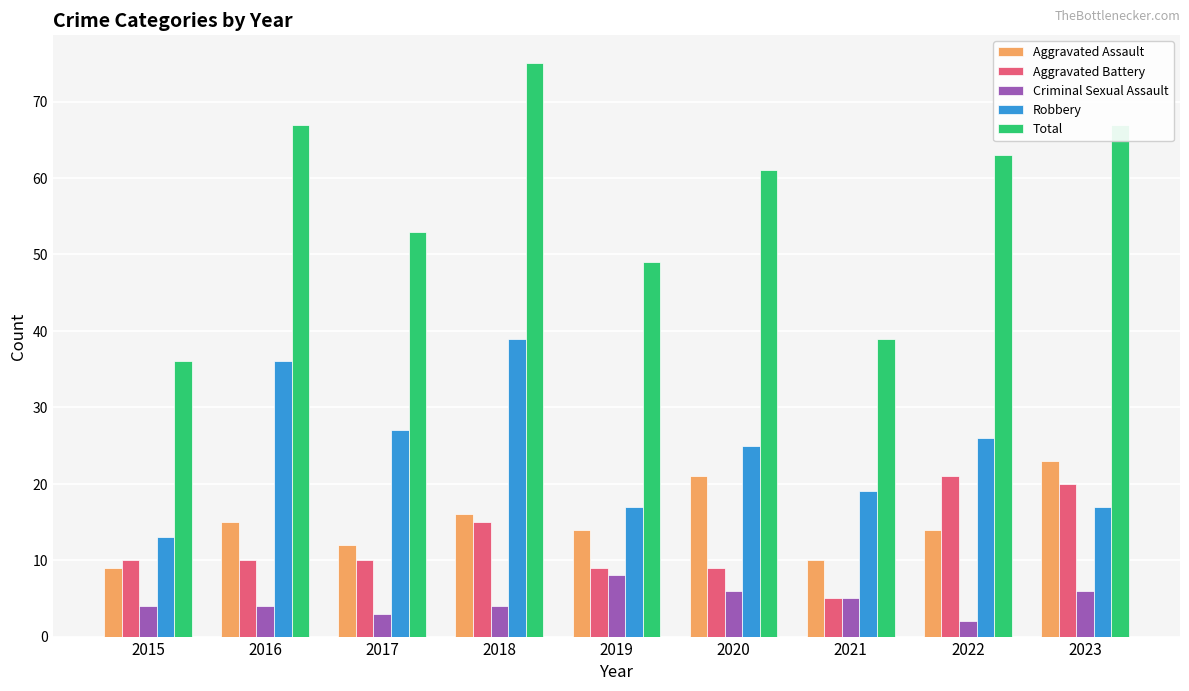

What is the maximum value for Robbery?

39